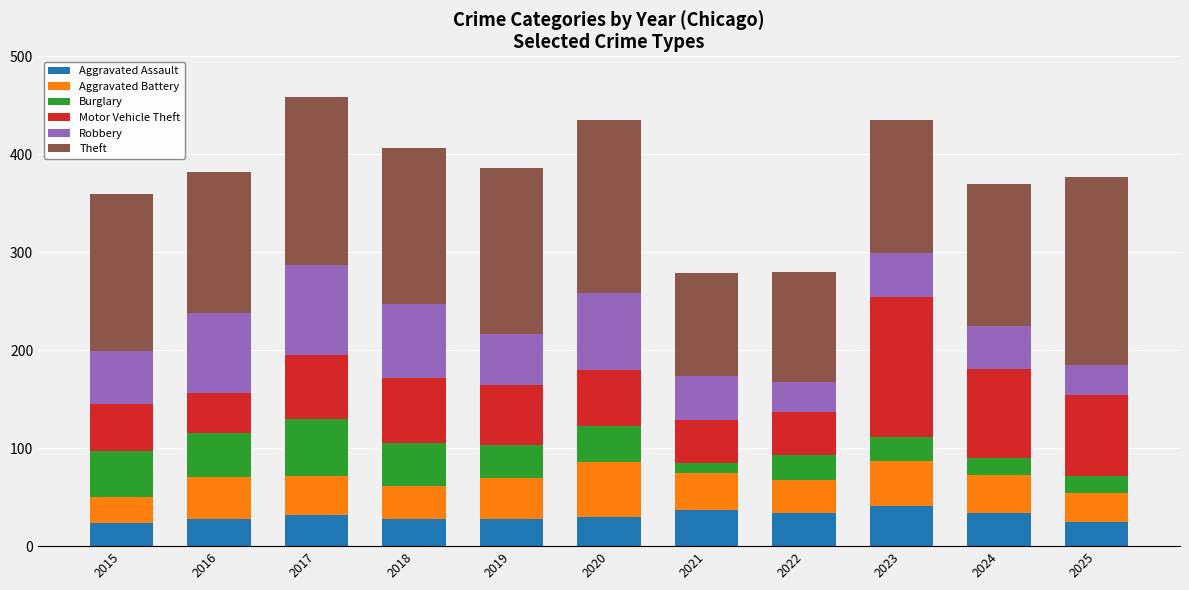

What is the total value across all series at 2022?

280